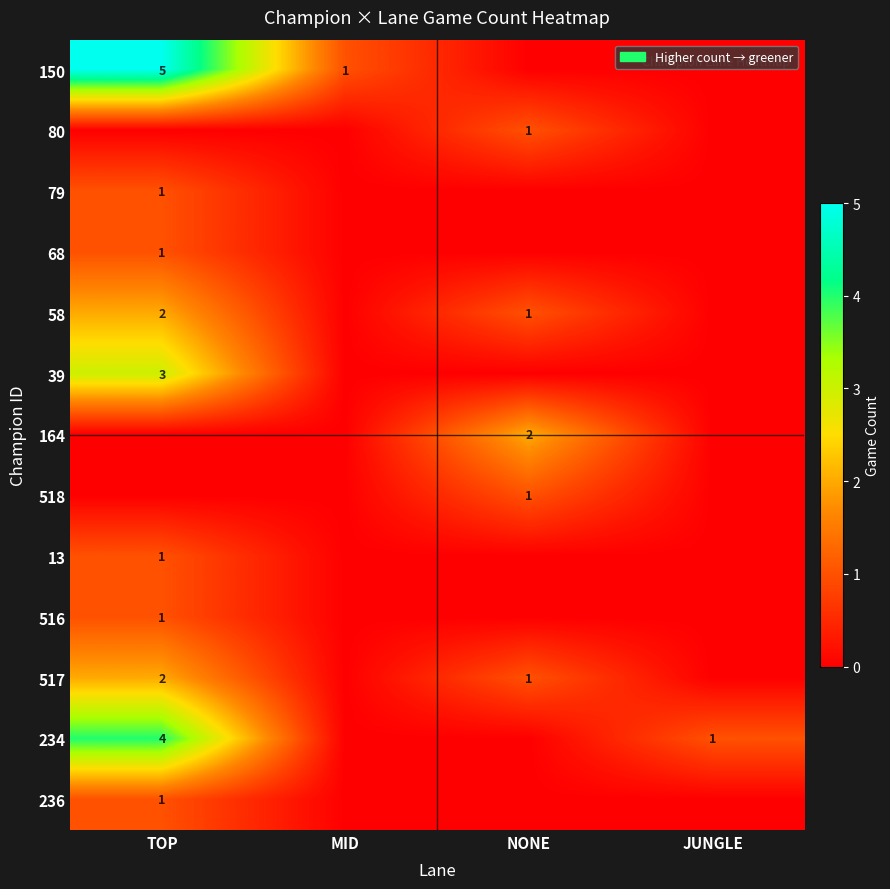

Is it true that 13 equals 1 at TOP?

True